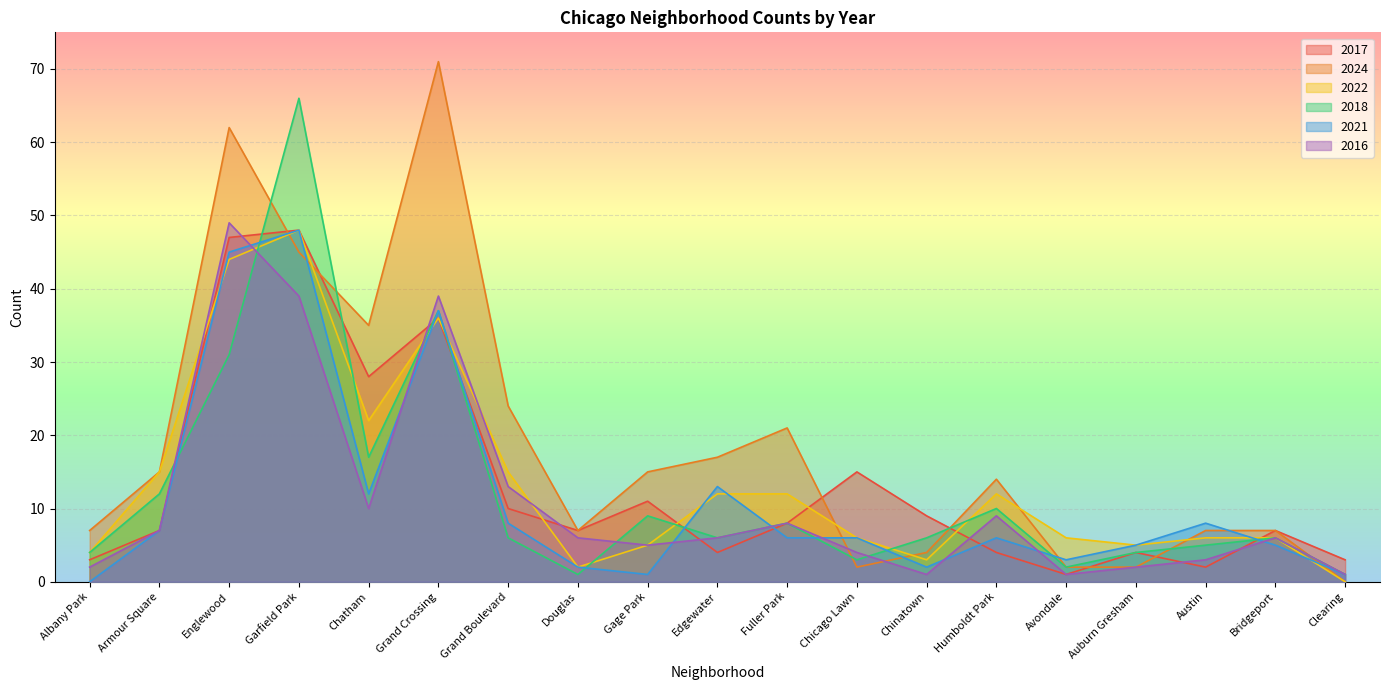

The 2021 series shows 6 at Humboldt Park. True or false?

True